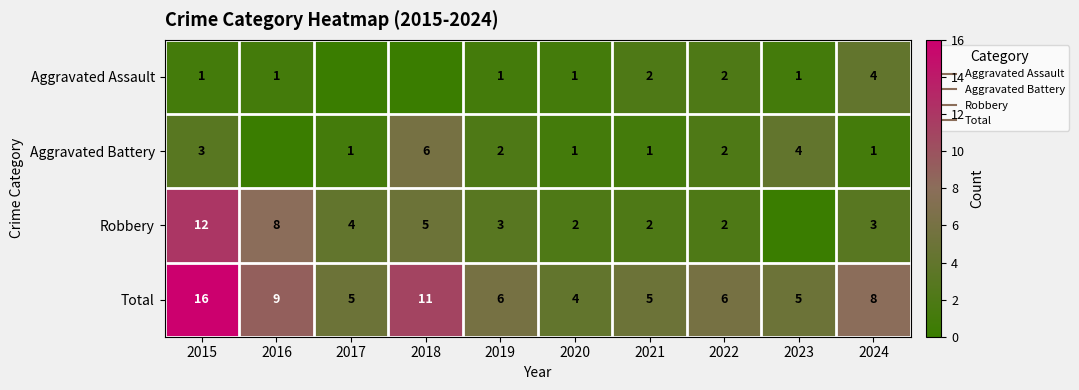

Which series has the largest range (max minus min)?

Robbery